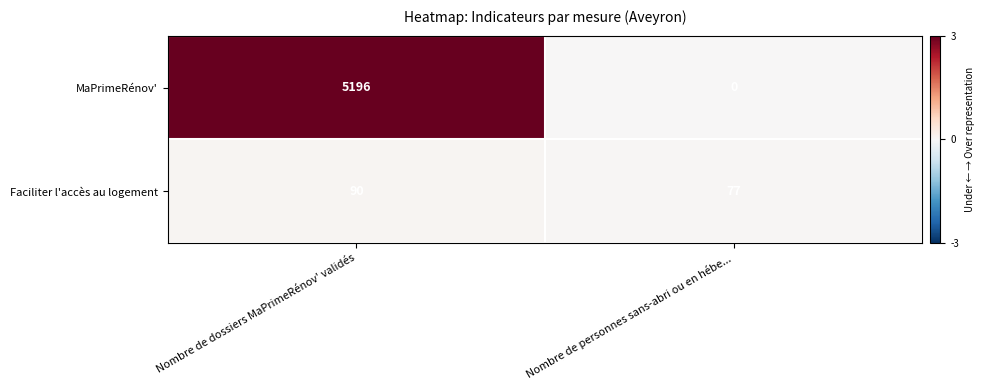

List the series in order of their peak value, highest first.

MaPrimeRénov', Faciliter l'accès au logement